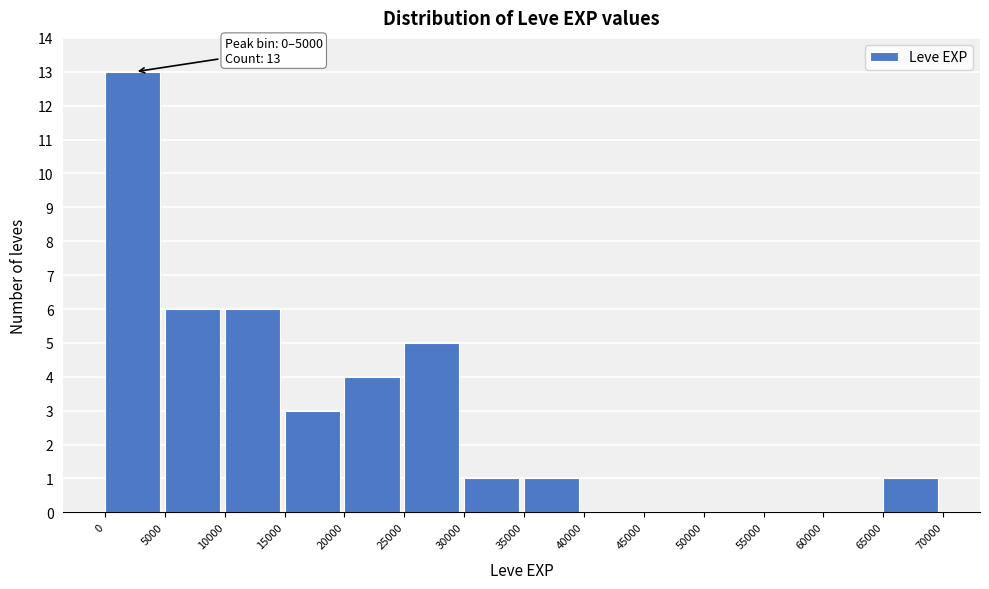

Over which range of the x-axis is the bar tallest?

0 to 5000